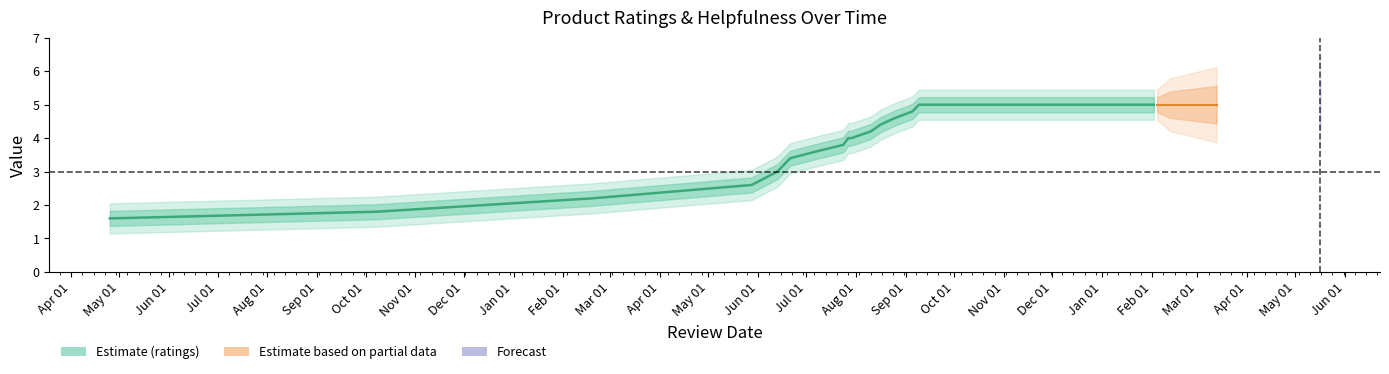

What is the label of the 19th point from the right?

2020.09.09